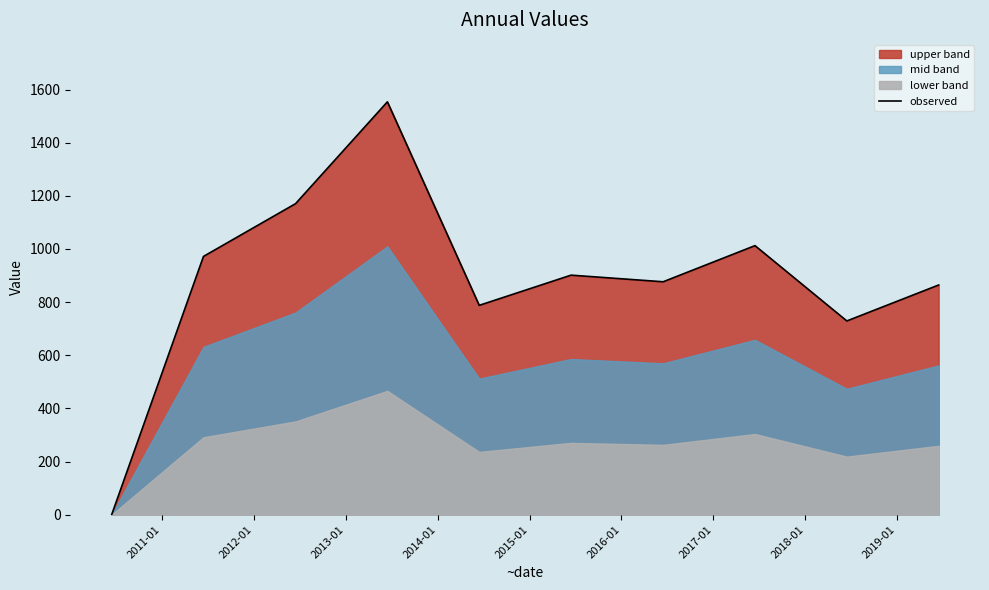

What is the highest value of the observed series?

1553.8